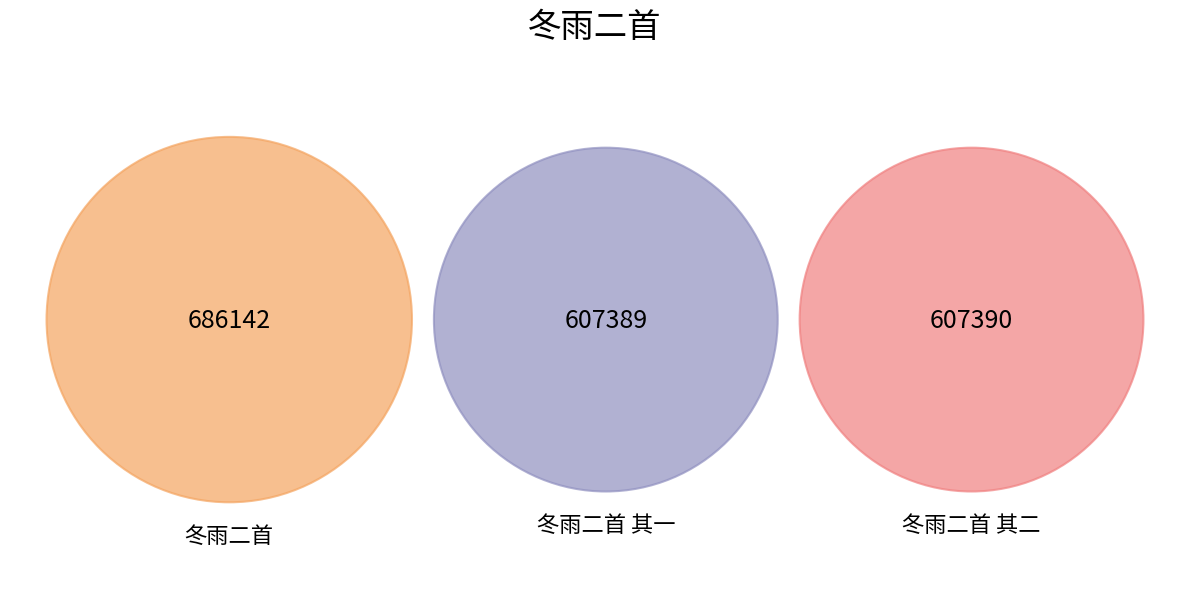

What is the change in value from 冬雨二首 to 冬雨二首 其一?

-78753